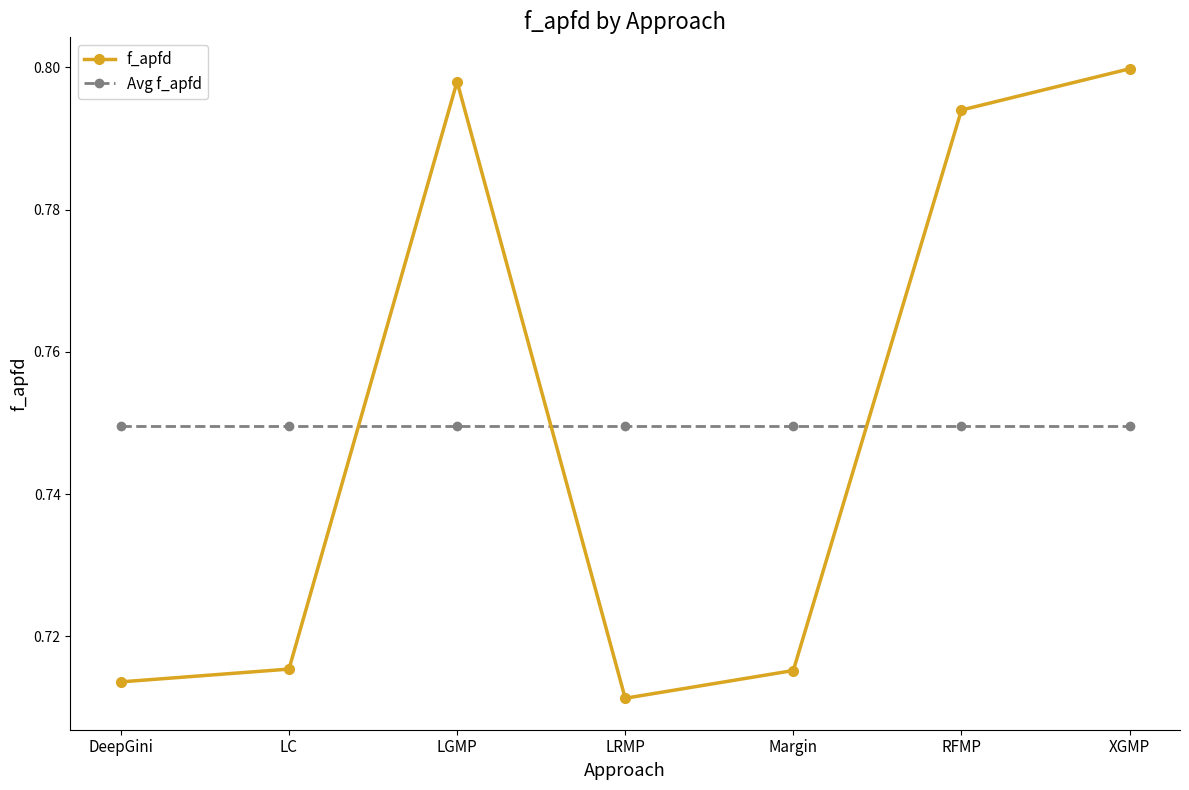

At which category does the chart reach its minimum across all series?

LRMP